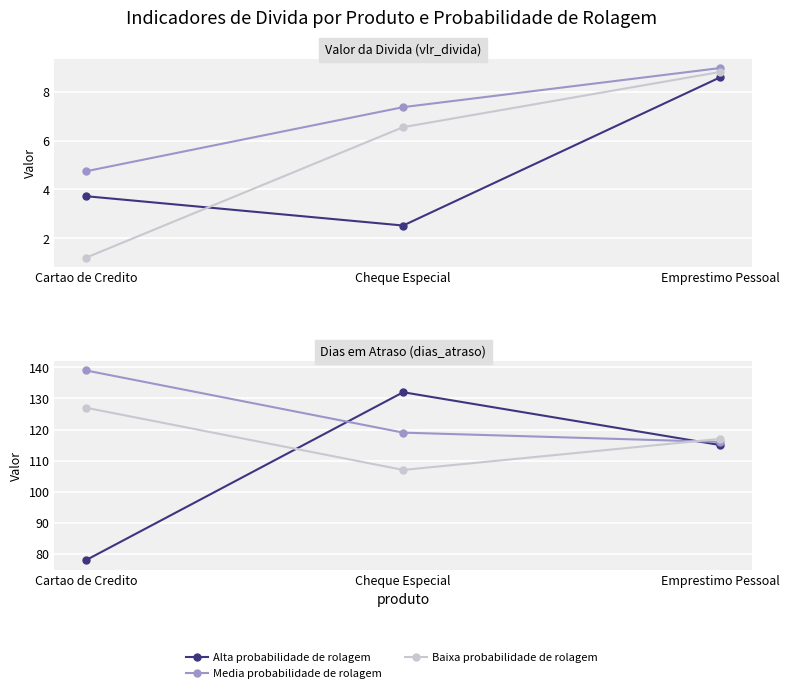

What is the label of the 1st point from the left?

Cartao de Credito